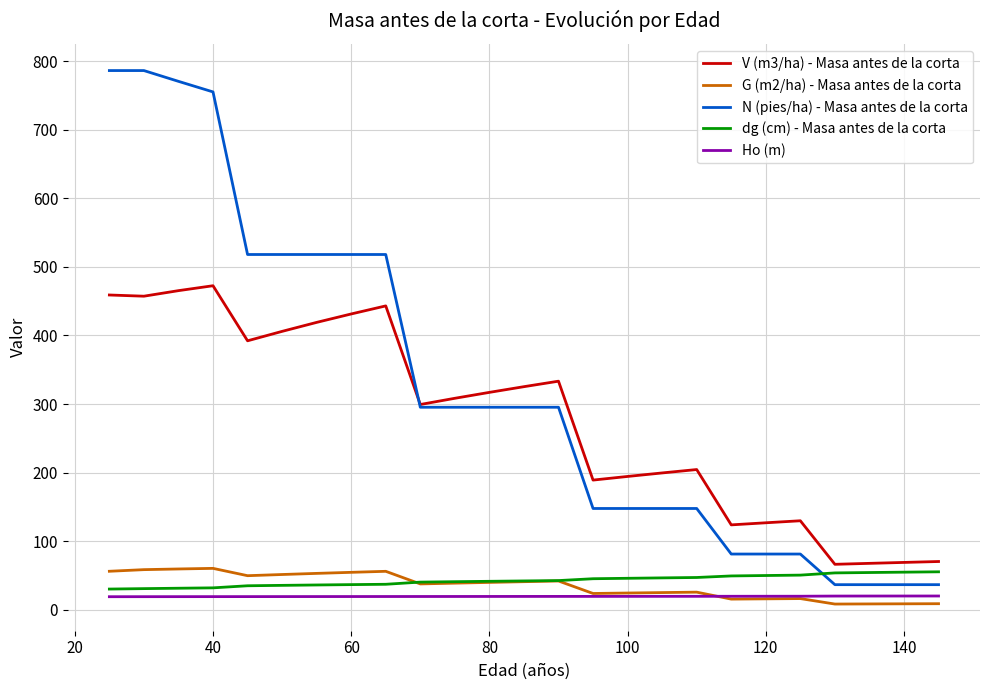

What is the maximum value for N (pies/ha) - Masa antes de la corta?

786.3